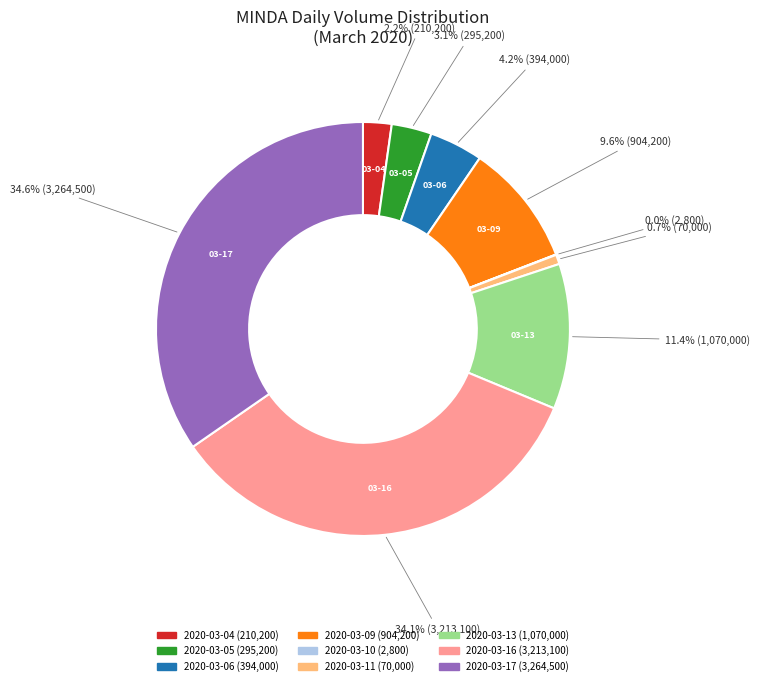

What portion of the pie excludes 2020-03-11?

99.3%